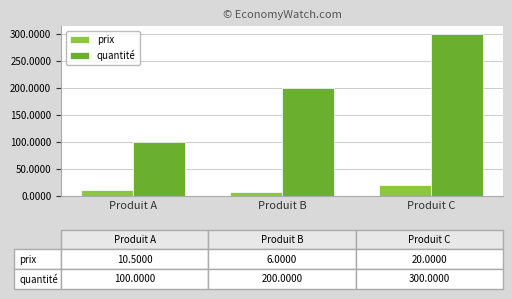

True or false: prix has a value of 6.0 at Produit B.

True